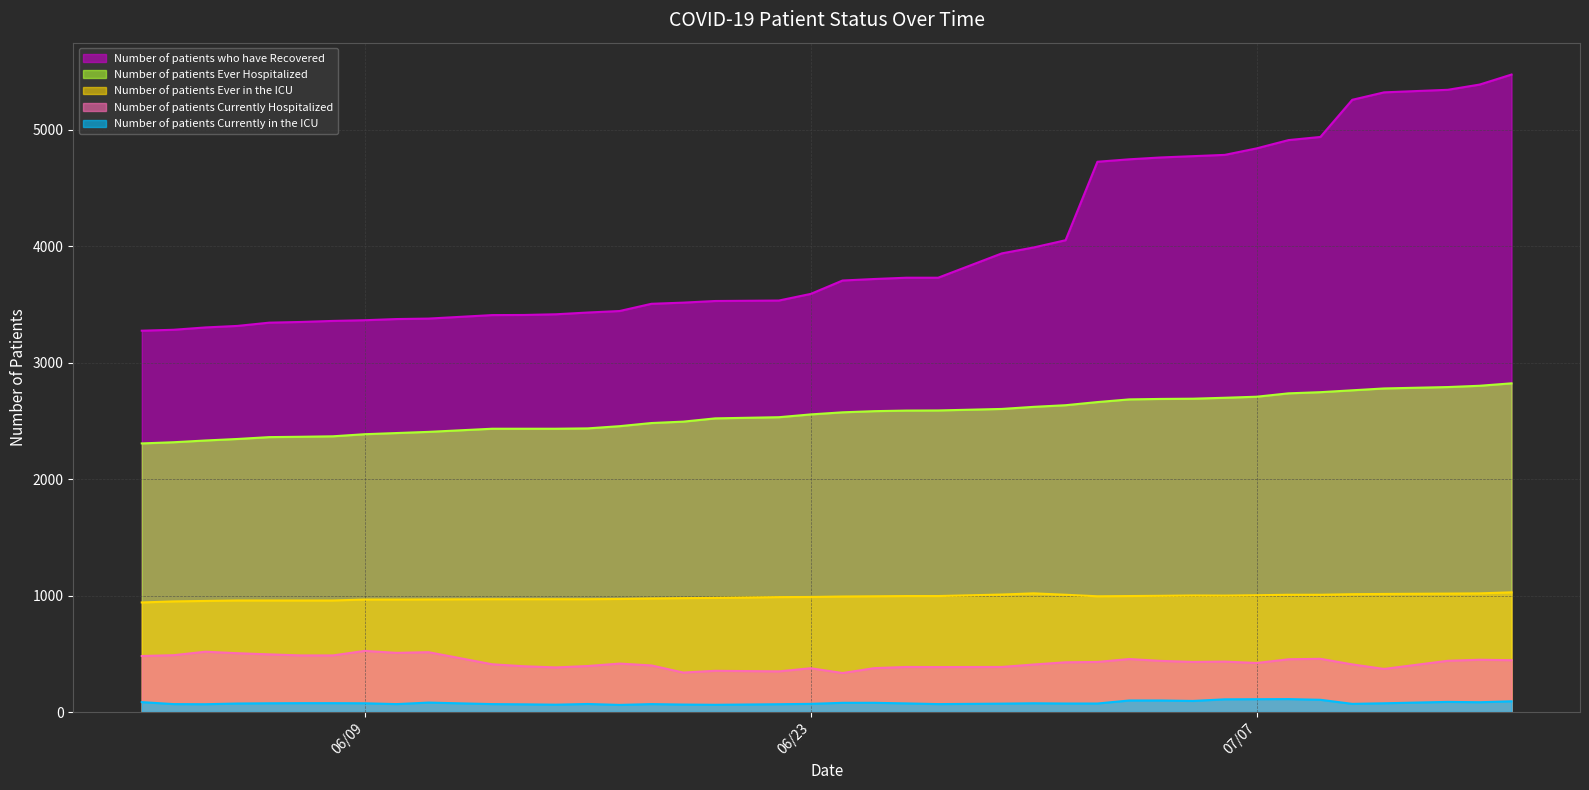

The value of Number of patients Ever Hospitalized at 06/09 is 1507. True or false?

False